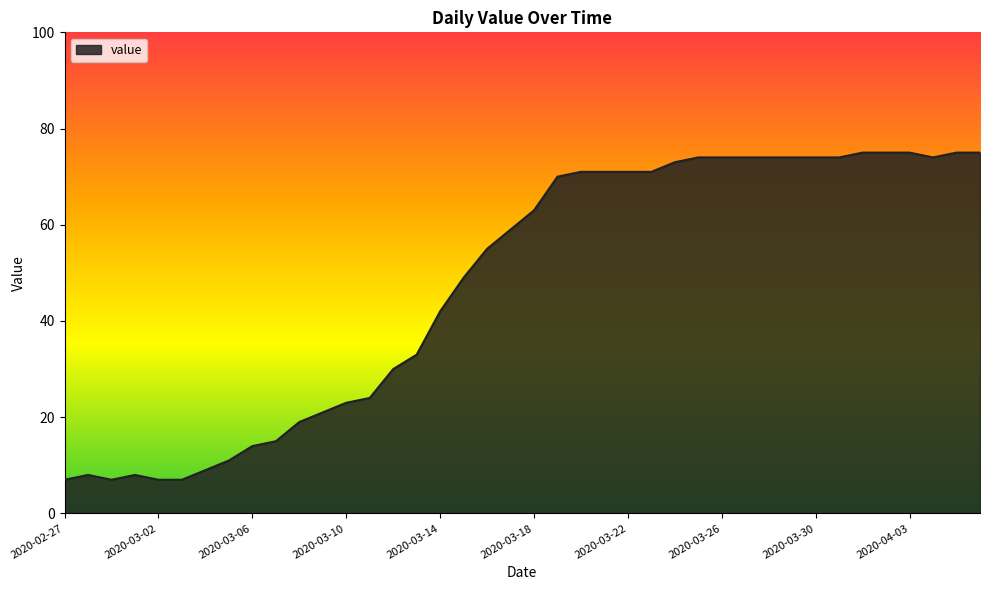

Reading left to right, transcribe all the data shown in this chart.

7	8	7	8	7	7	9	11	14	15	19	21	23	24	30	33	42	49	55	59	63	70	71	71	71	71	73	74	74	74	74	74	74	74	75	75	75	74	75	75